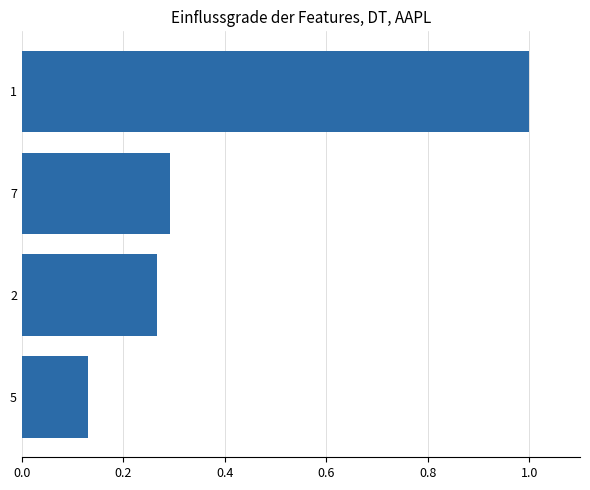

List the labels in order of value, smallest first.

5, 2, 7, 1